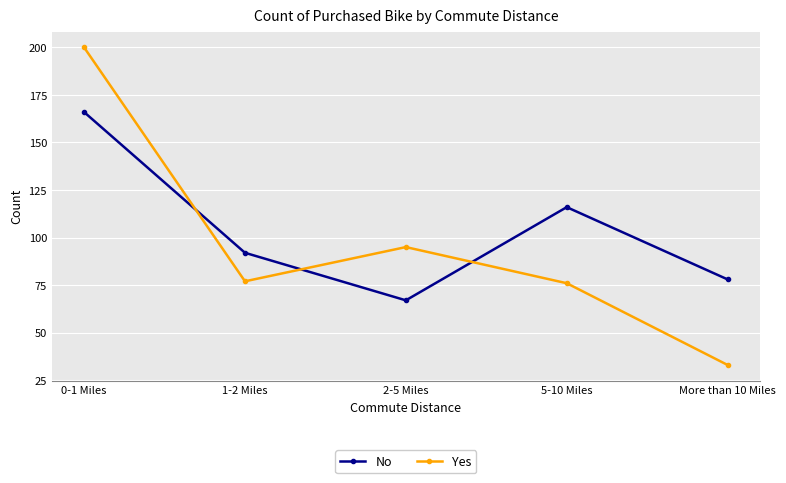

What is the average value of the No series?

104